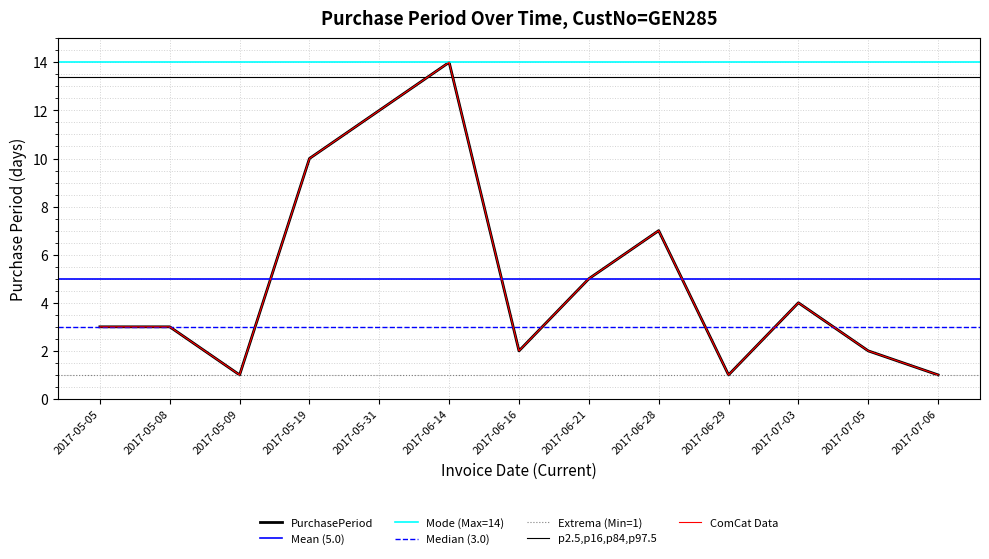

Which category has the lowest value across all series?

2017-05-09